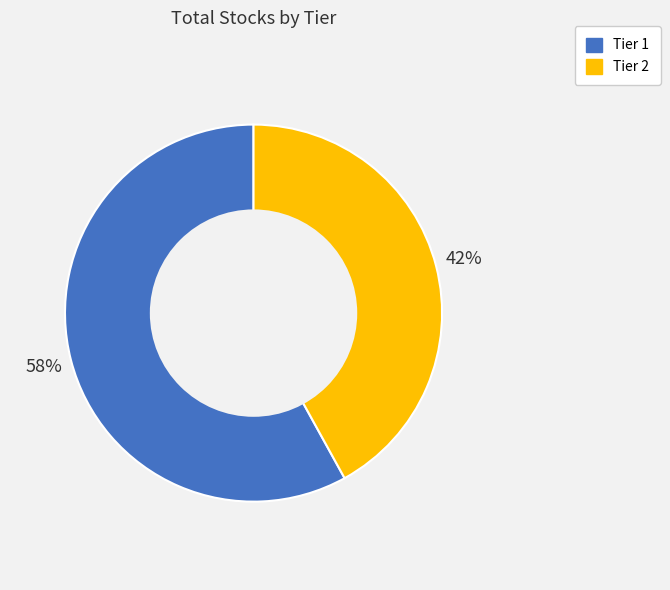

To the nearest percent, what portion does Tier 1 represent?

58%